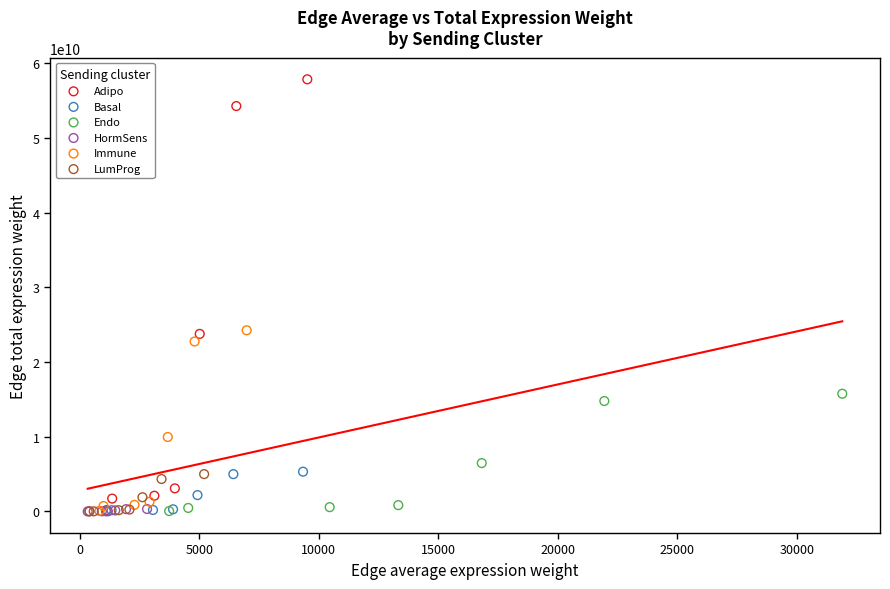

Which series has the largest Y range (max minus min)?

Adipo